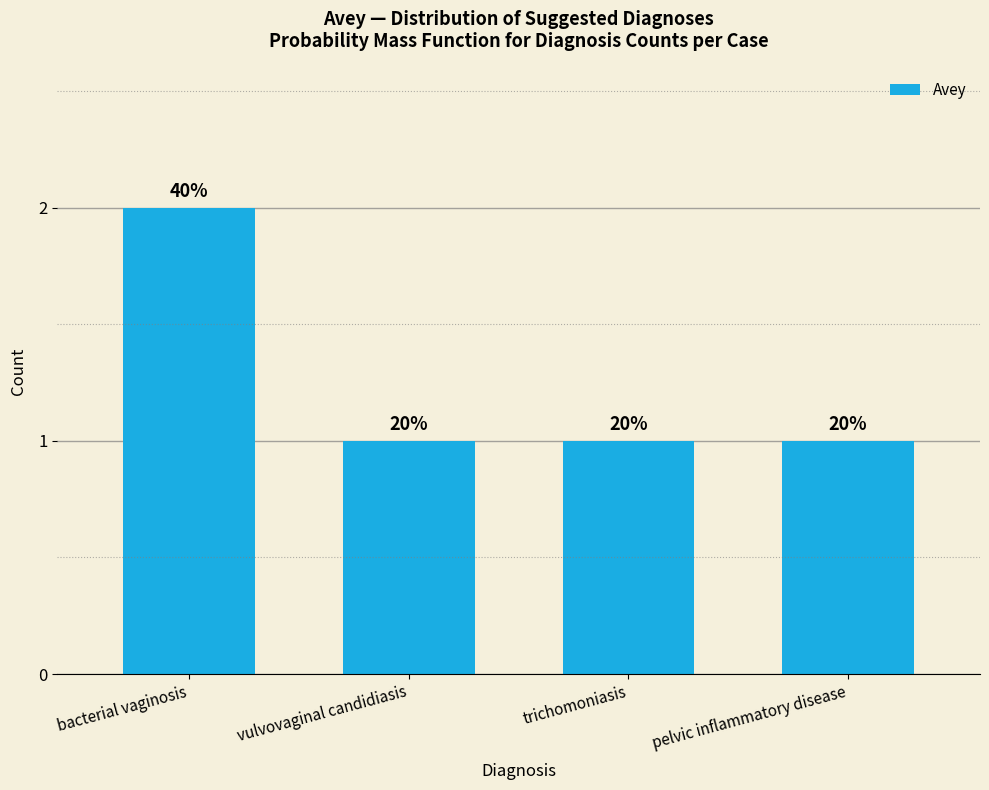

Does the chart contain stacked bars?

No